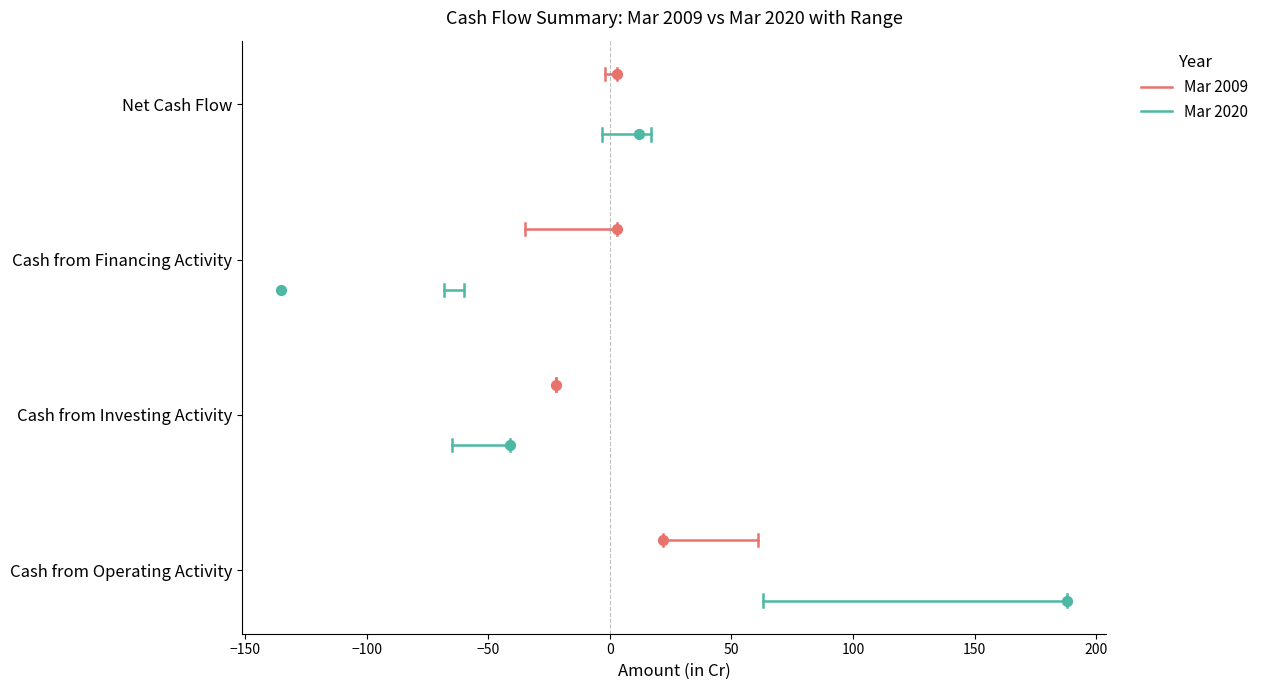

What are all the series names shown in the legend?

Mar 2009, Mar 2020